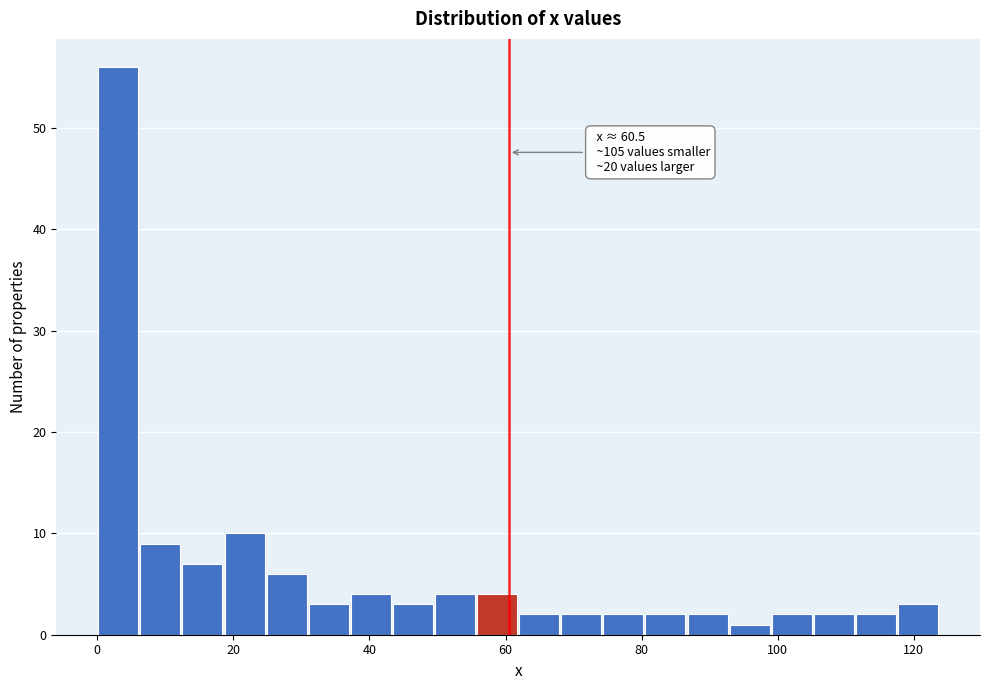

Around what value on the x-axis is the tallest bar? Give the approximate position of its centre, as read against the axis.

4